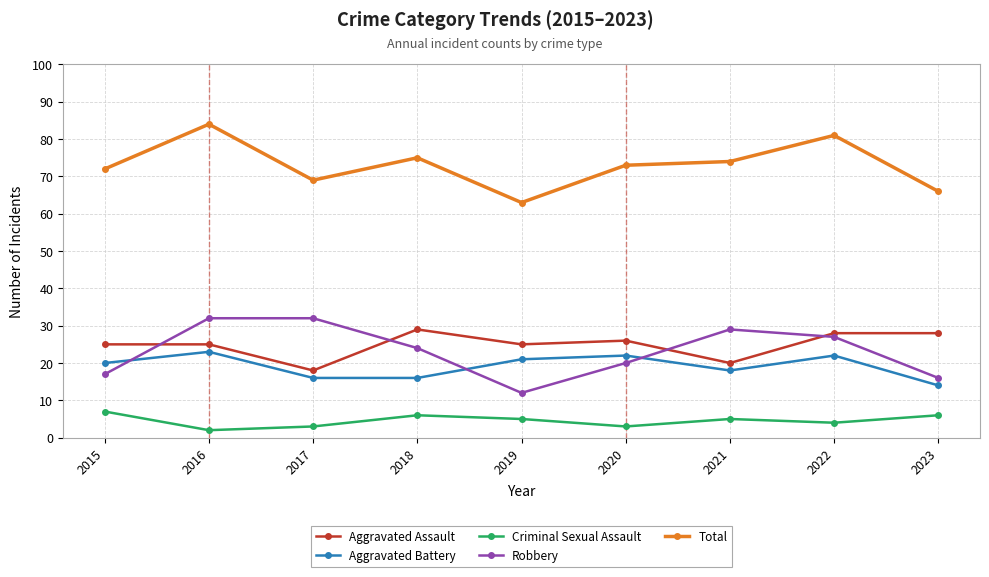

What are all the series names shown in the legend?

Aggravated Assault, Aggravated Battery, Criminal Sexual Assault, Robbery, Total